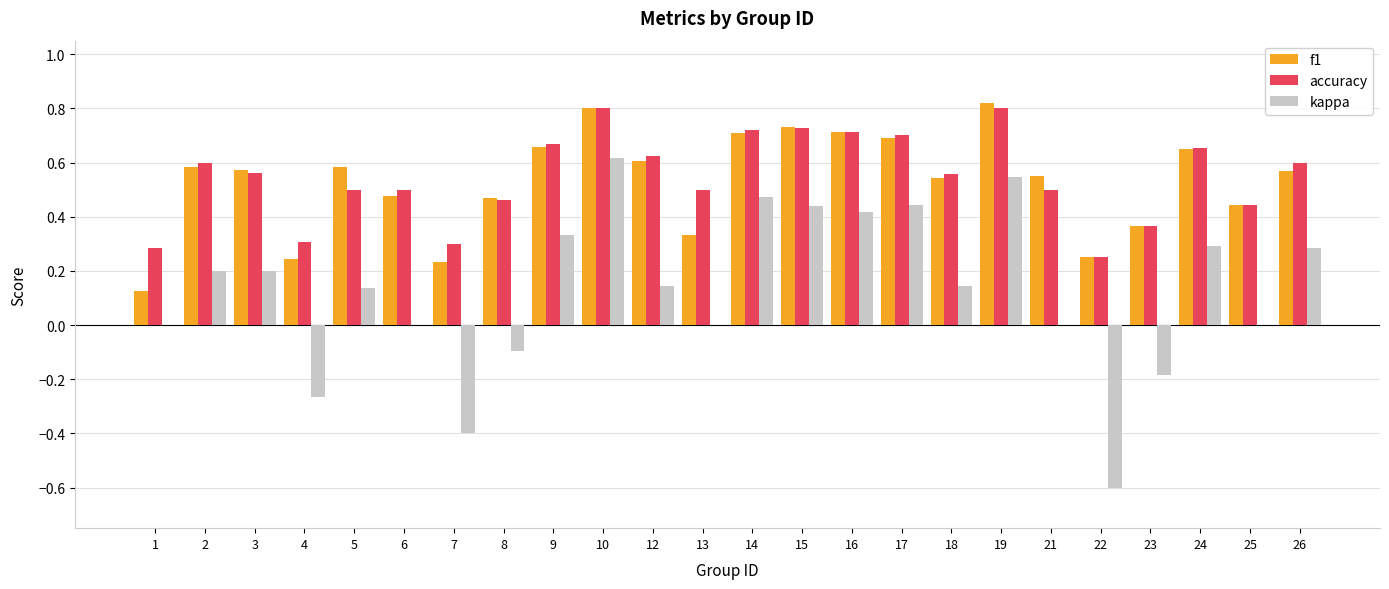

Count the number of categories in the chart.

24